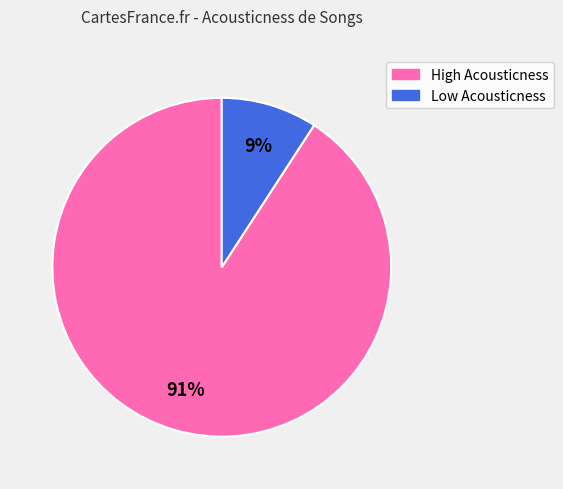

What percentage is the High Acousticness slice, to the nearest percent?

91%